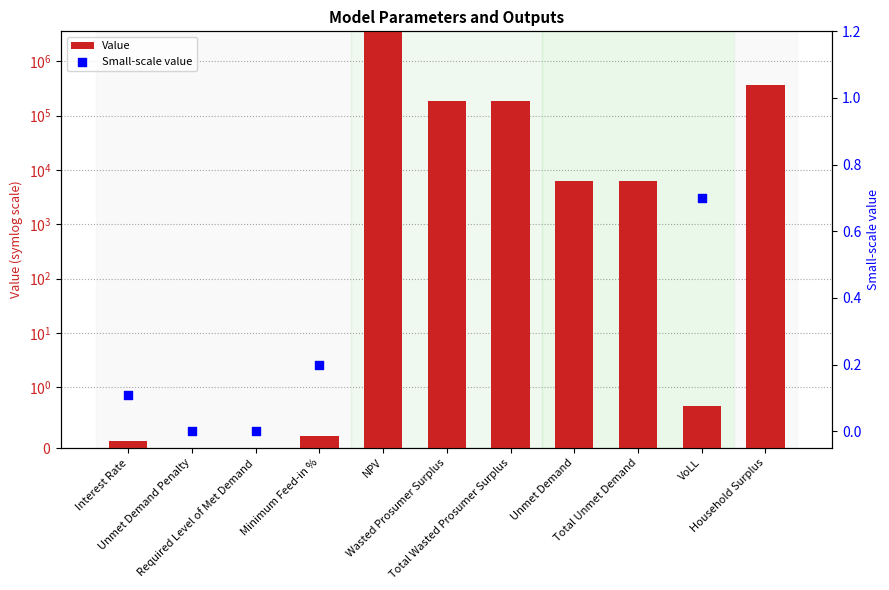

Which series has the largest total across all categories?

Value